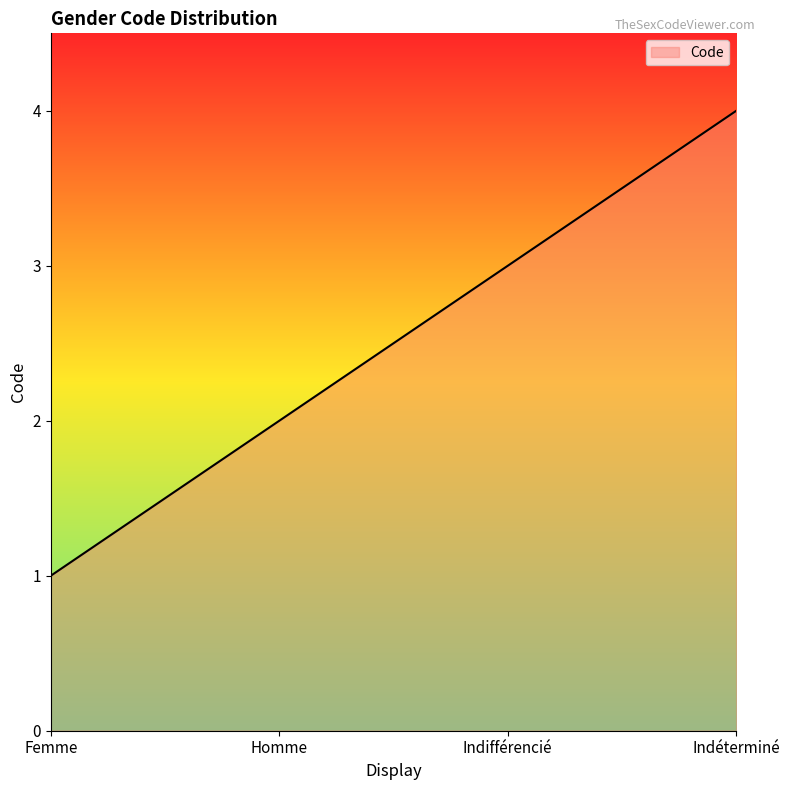

Which has a higher value, Femme or Indifférencié?

Indifférencié